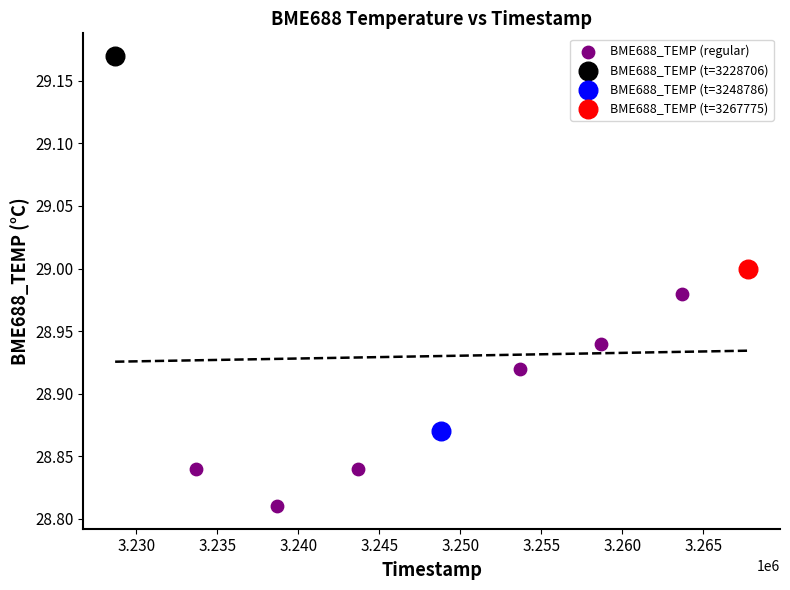

What are all the series names shown in the legend?

BME688_TEMP (regular), BME688_TEMP (t=3228706), BME688_TEMP (t=3248786), BME688_TEMP (t=3267775)